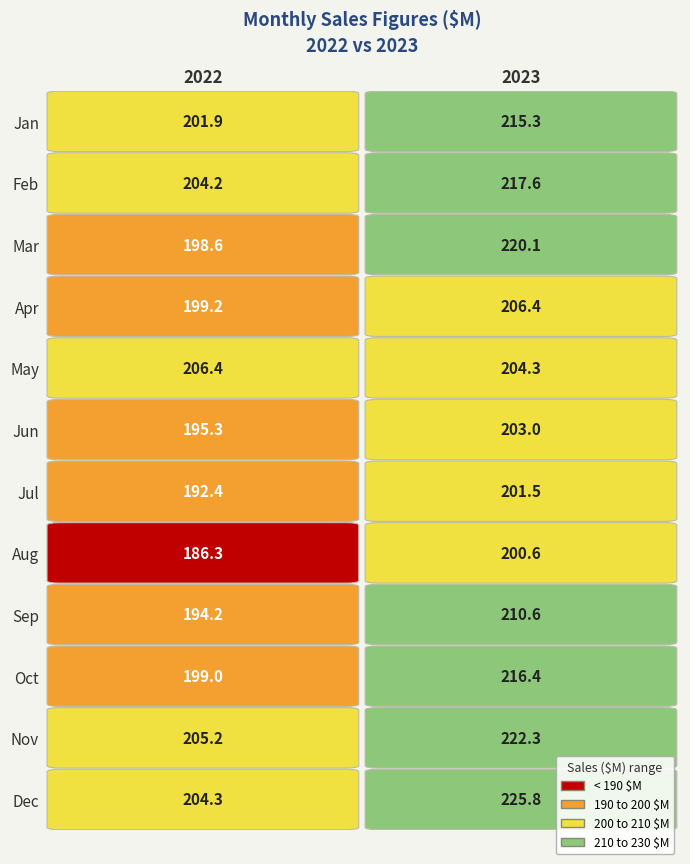

What is the sum of the Apr values at 2023 and 2022?

405.6